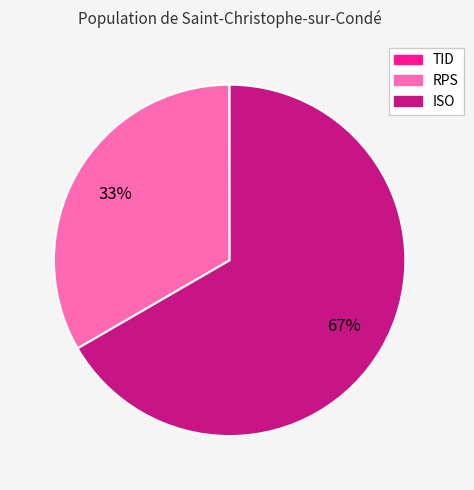

To the nearest percent, what is the difference between the largest and smallest slice percentages?

67%